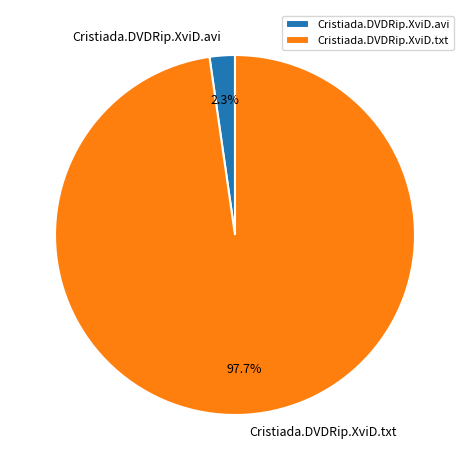

To the nearest percent, what portion does Cristiada.DVDRip.XviD.avi represent?

2%